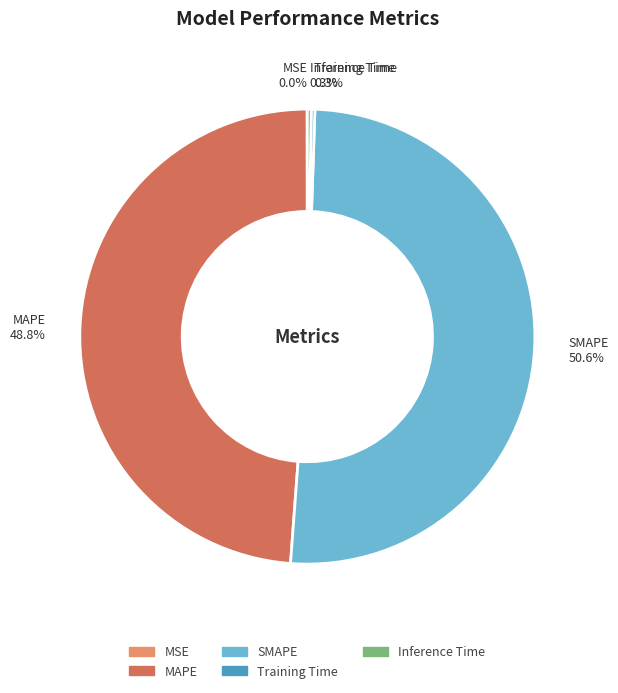

Does SMAPE represent more than half of the total?

Yes